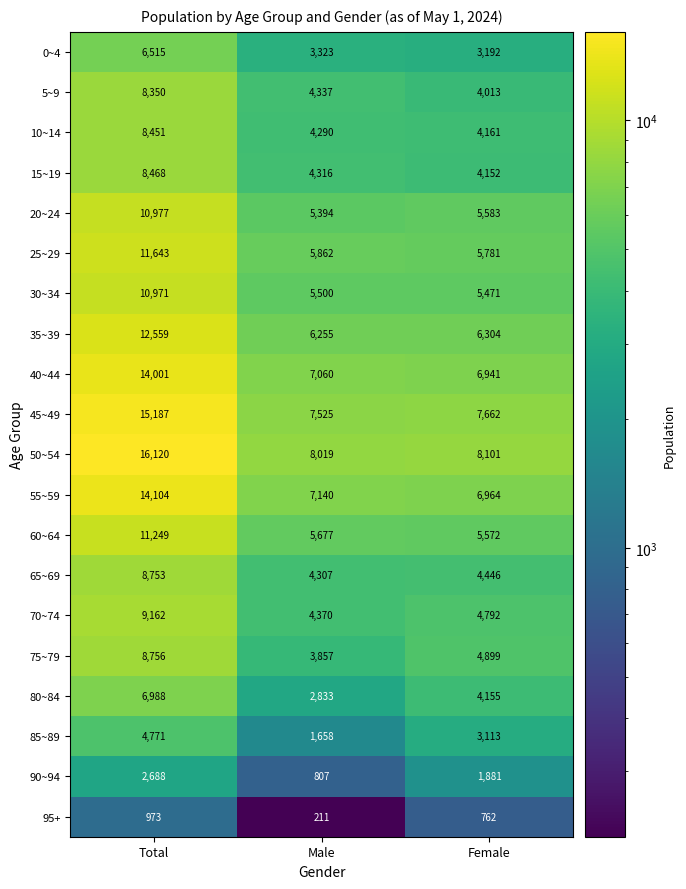

What is the average value of the 65~69 series?

5835